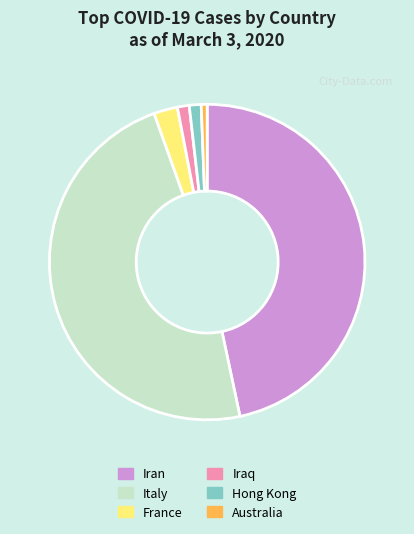

How many slices are in this pie chart?

6